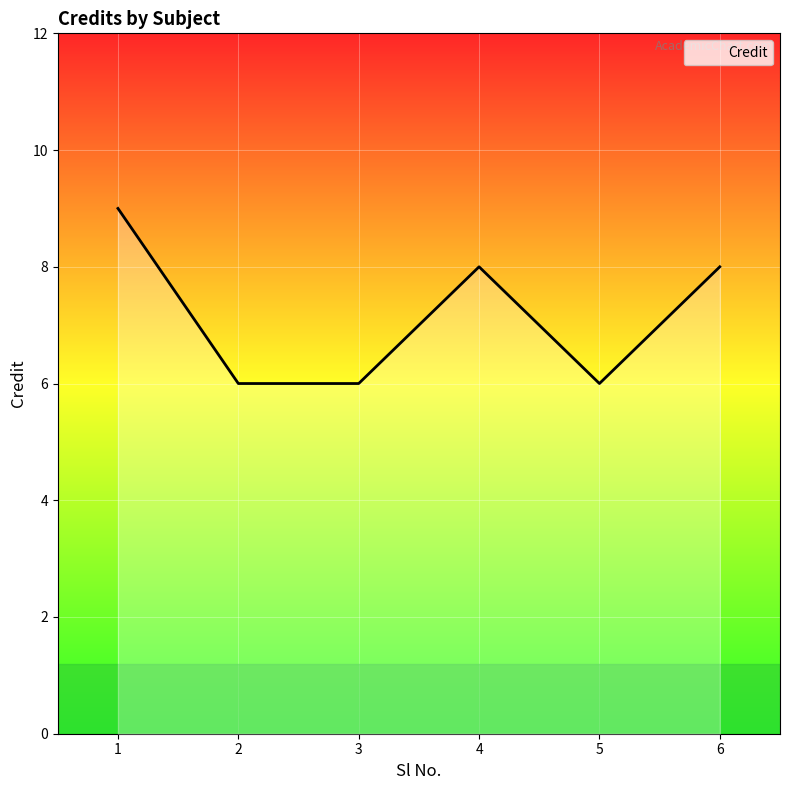

What is the difference between the maximum and minimum values?

3